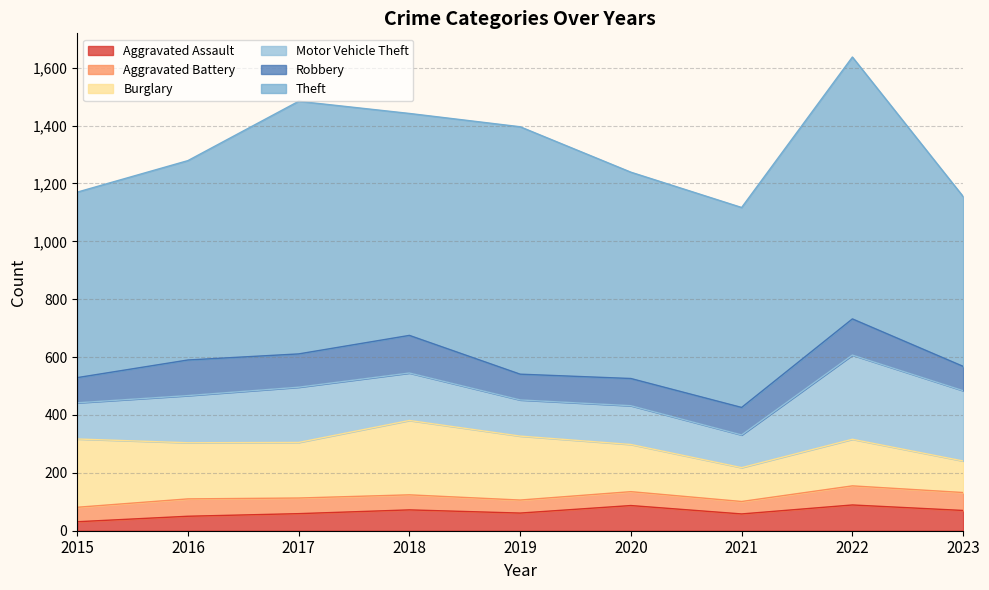

At which label is Burglary closest to 183?

2017